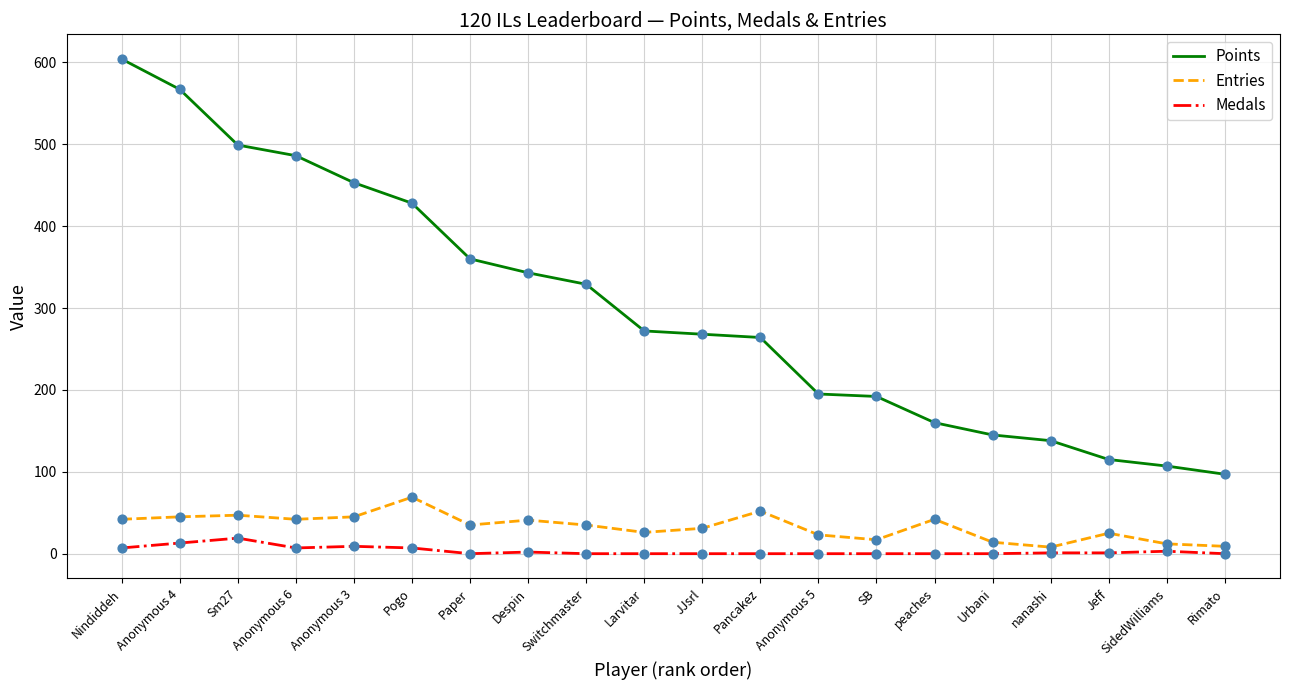

At which category is the sum across all series the highest?

Nindiddeh